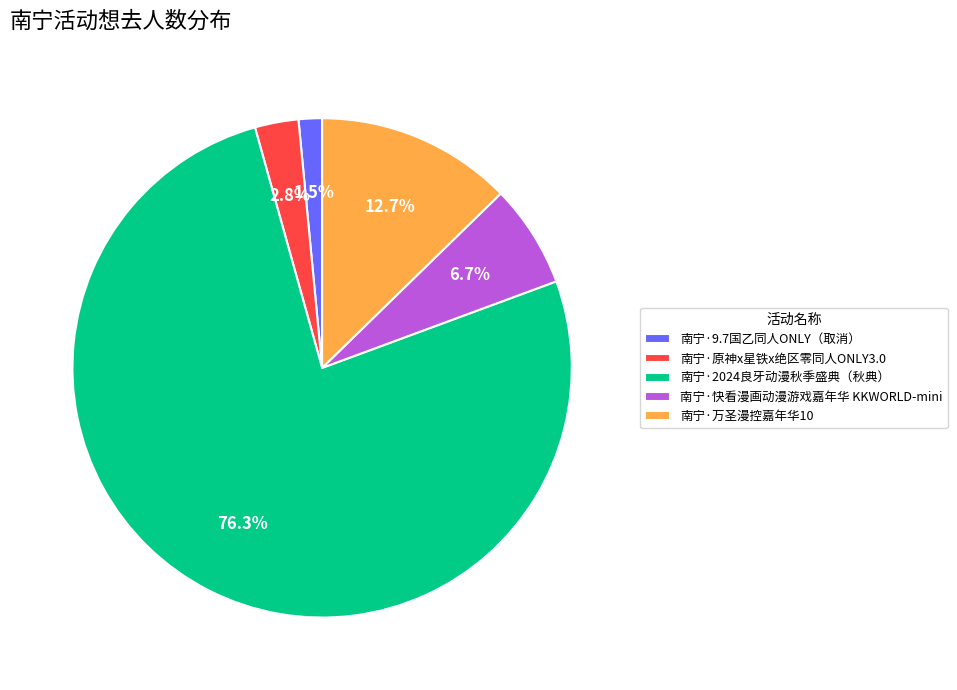

Which category has the biggest portion of the pie?

南宁·2024良牙动漫秋季盛典（秋典）